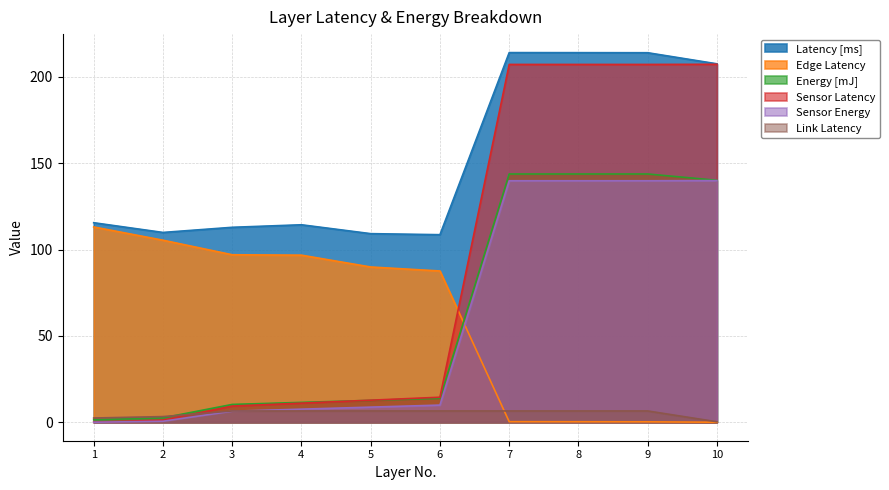

How many data points does each series have?

10